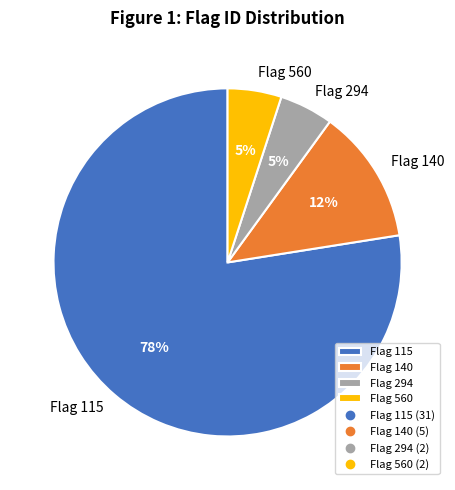

What percentage is the Flag 560 slice, to the nearest percent?

5%